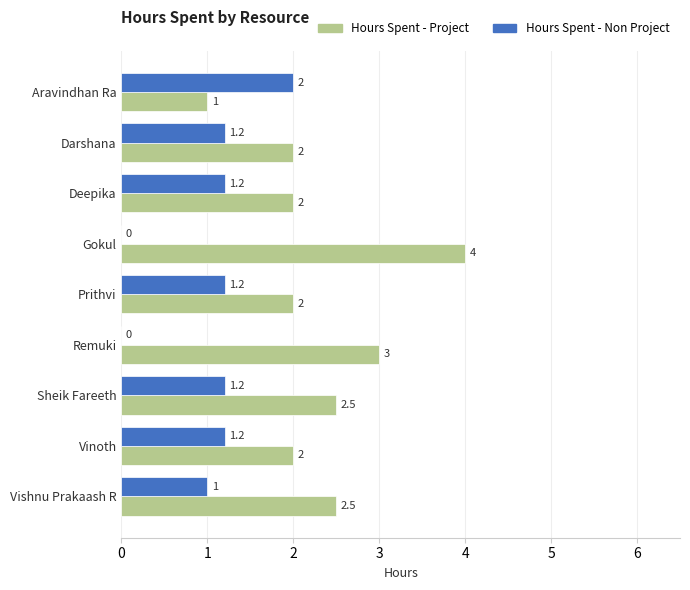

True or false: Hours Spent - Non Project has a value of 0.0 at Gokul.

True